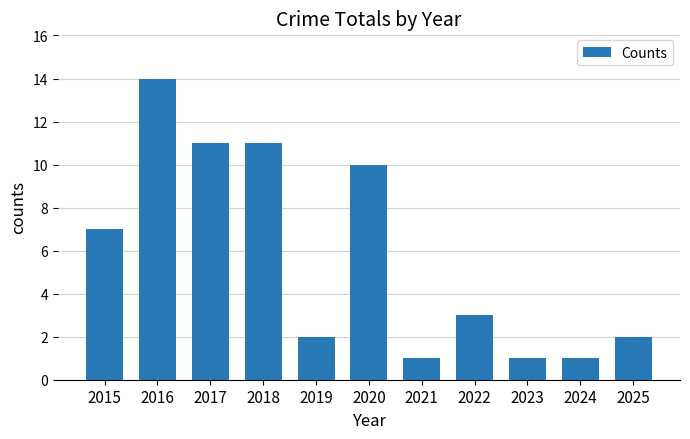

What is the sum of all values?

63